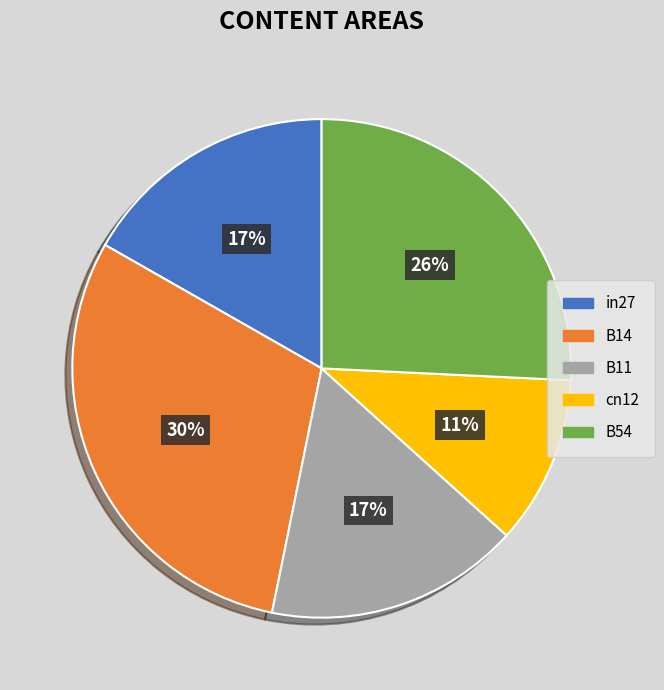

Do B54 and B14 together represent more than half of the pie?

Yes